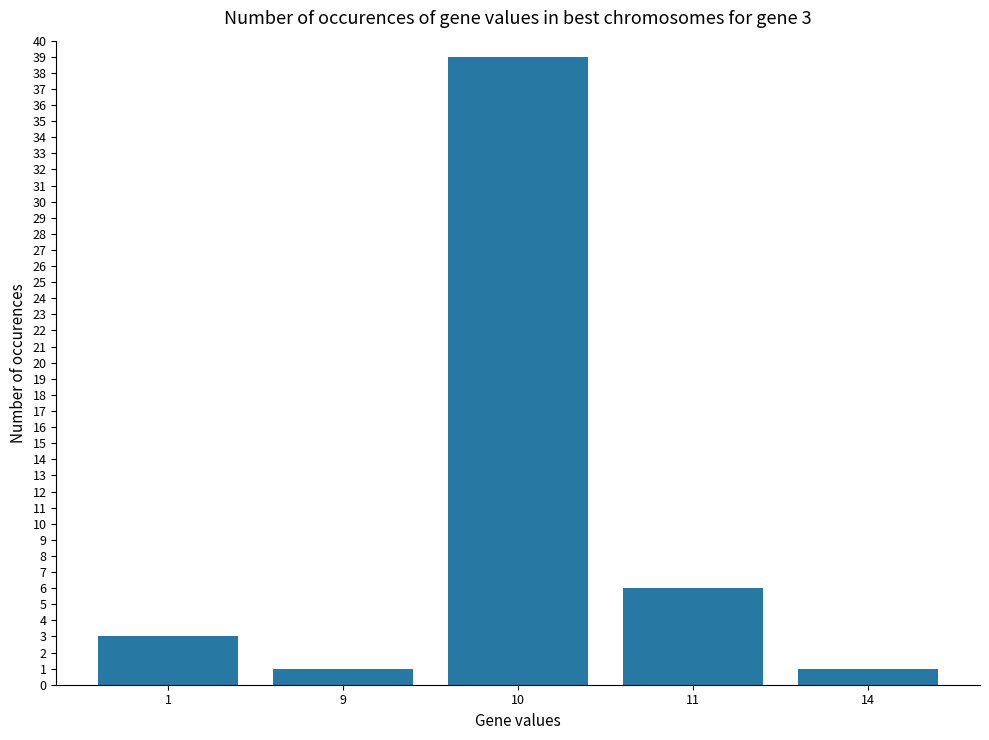

The value at 10 is 39. True or false?

True